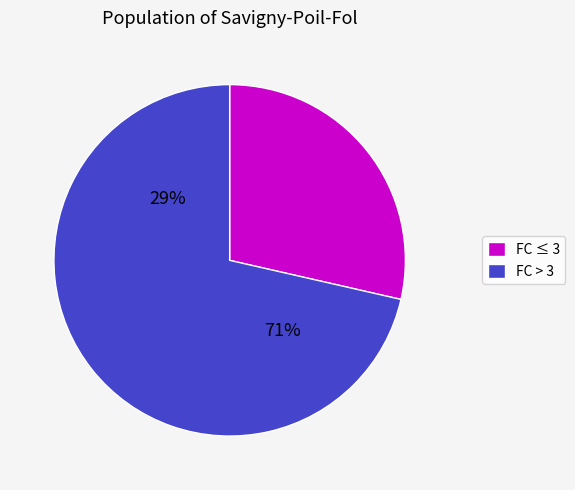

True or false: 8 accounts for 22% of the total.

False